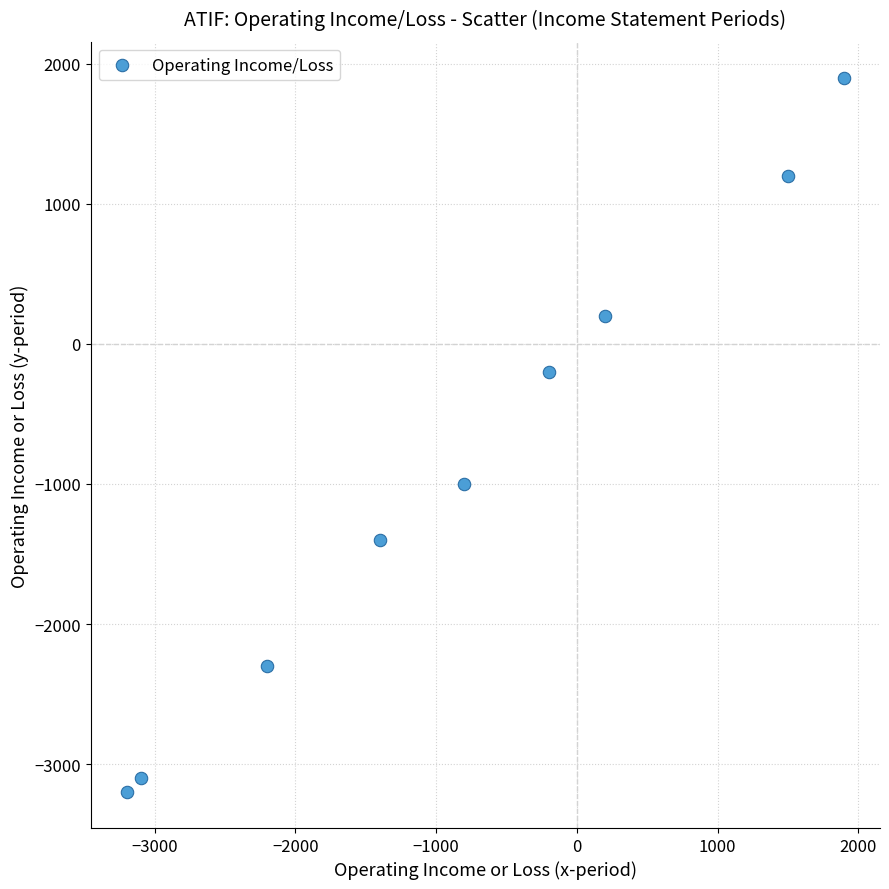

What is the range of Y values (max minus min)?

5100